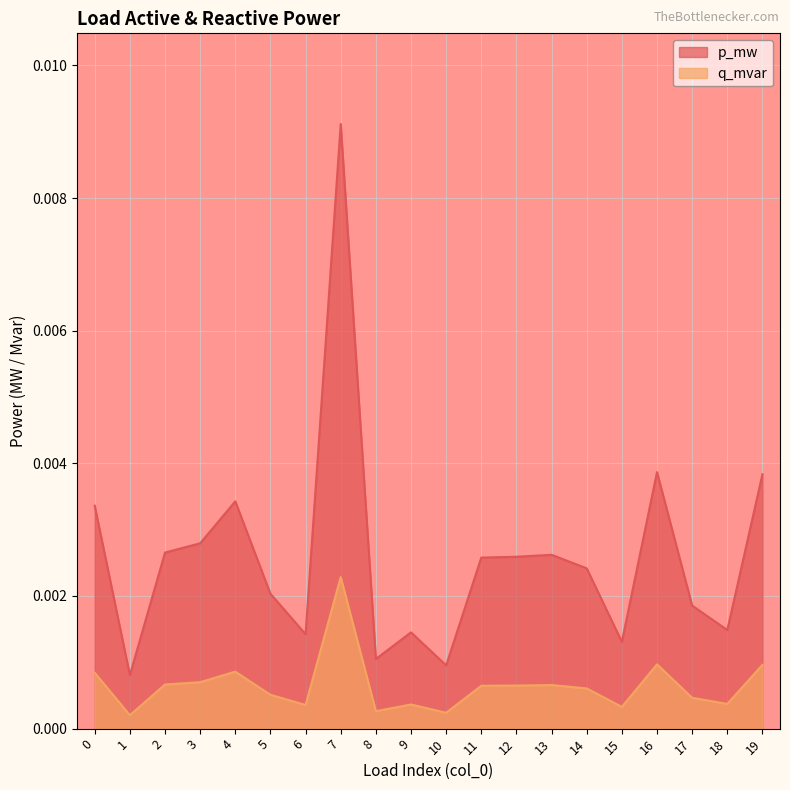

What are all the series names shown in the legend?

p_mw, q_mvar